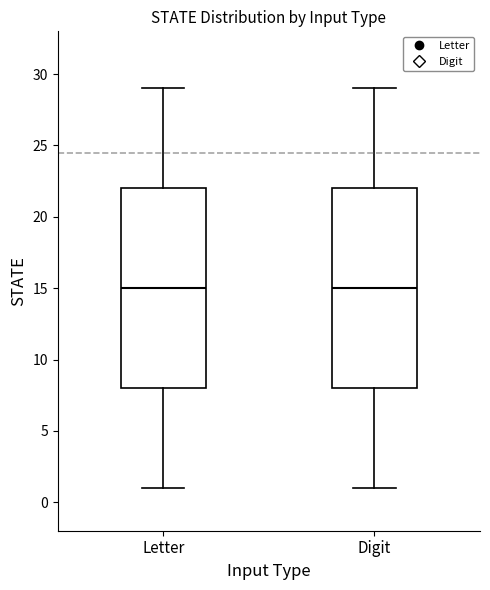

Reading left to right, read every box against the y-axis: the position of its median line, the range the box covers, and the ends of its whiskers. The values are not printed on the chart, so give them approximately, as read against the axis.

Letter: median 15, box 8 to 22, whiskers 1 to 29
Digit: median 15, box 8 to 22, whiskers 1 to 29